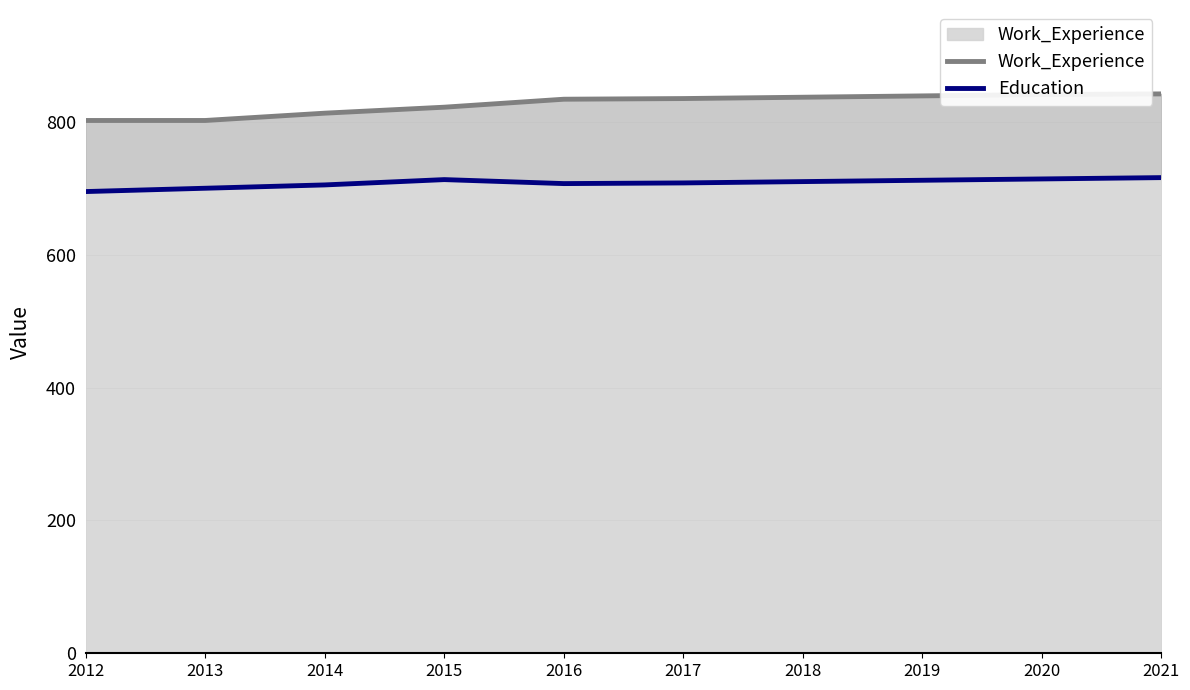

How many categories are shown in the chart?

10